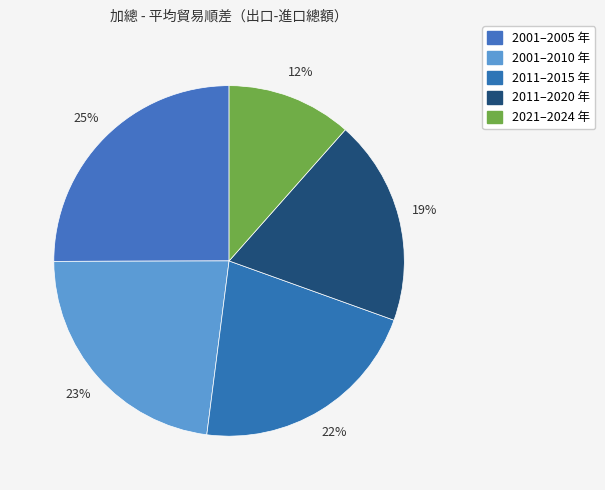

How many slices are in this pie chart?

5